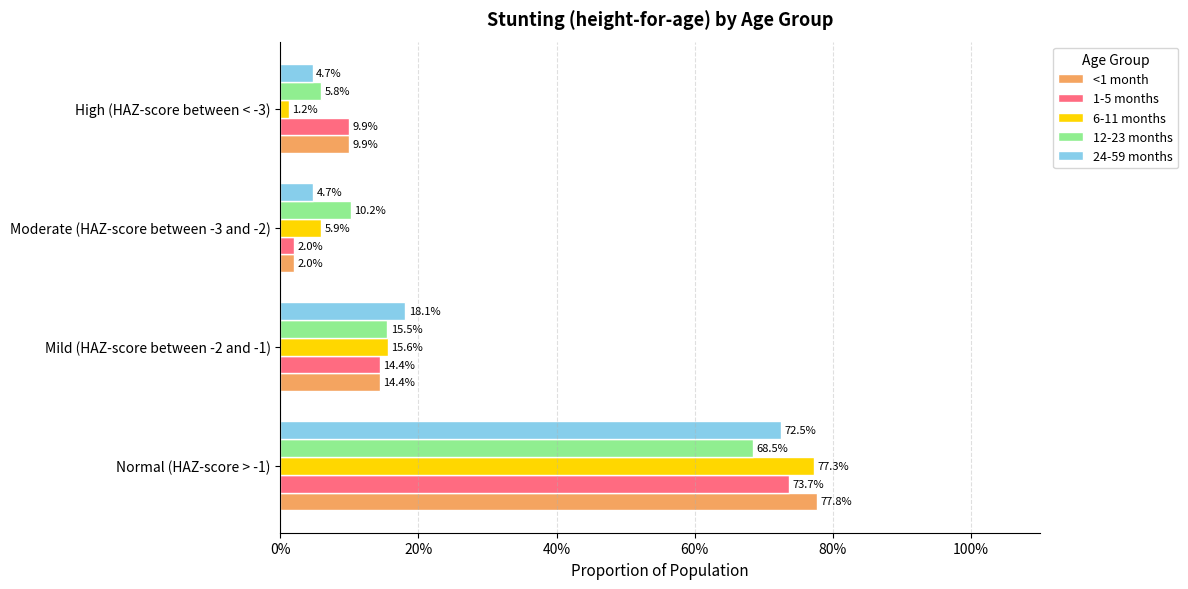

What are all the series names shown in the legend?

<1 month, 1-5 months, 6-11 months, 12-23 months, 24-59 months